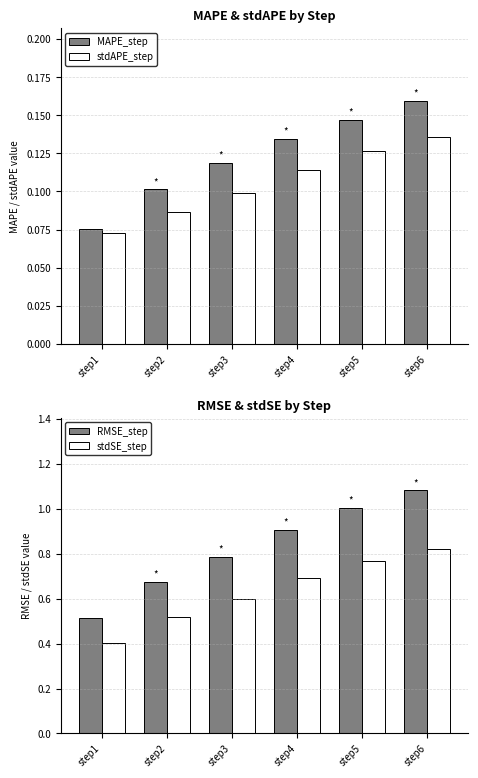

List the series in order of their peak value, lowest first.

stdAPE_step, MAPE_step, stdSE_step, RMSE_step